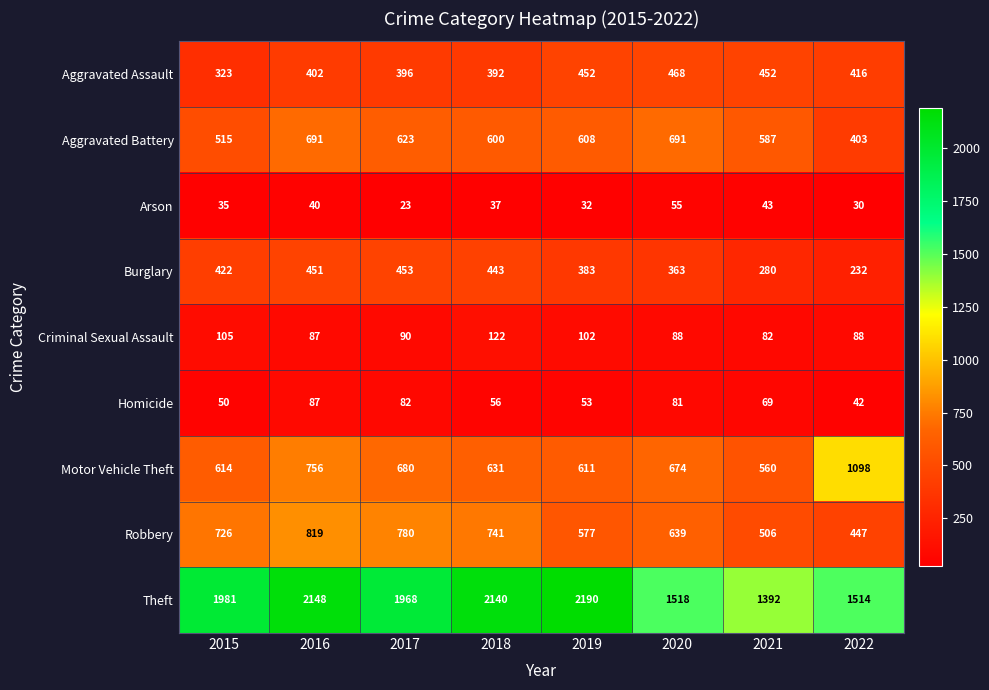

At how many categories does at least one series exceed 573?

8